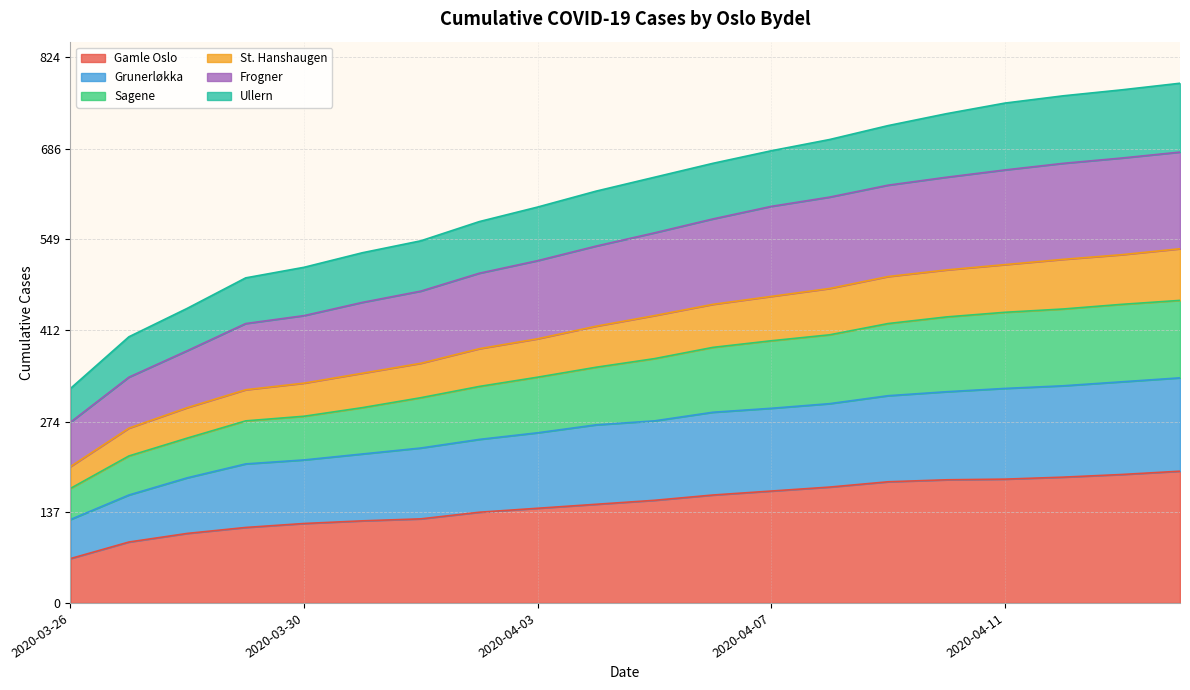

What is the label of the 2nd point from the left?

2020-03-27